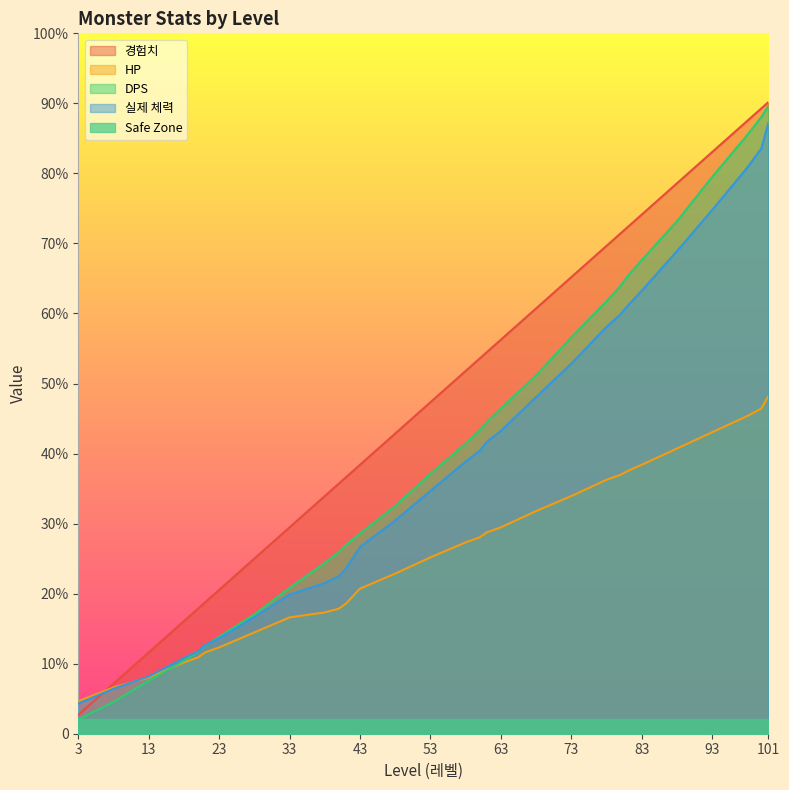

Reading left to right, extract all data points from this chart.

경험치: 75.0	200.0	325.0	450.0	500.0	525.0	575.0	700.0	825.0	950.0	1000.0	1025.0	1075.0	1200.0	1325.0	1450.0	1500.0	1525.0	1575.0	1700.0	1825.0	1950.0	2000.0	2025.0	2075.0	2200.0	2325.0	2450.0	2500.0	2525.0
HP: 130.0	185.0	225.0	285.0	305.0	325.0	345.0	405.0	465.0	485.0	500.0	520.0	580.0	640.0	705.0	765.0	785.0	805.0	825.0	890.0	950.0	1015.0	1035.0	1050.0	1075.0	1140.0	1205.0	1270.0	1300.0	1350.0
DPS: 56.7	127.1	212.0	291.9	327.3	350.6	387.3	477.0	583.0	683.0	726.8	754.9	799.9	910.3	1038.9	1160.1	1212.8	1246.0	1300.2	1432.5	1584.6	1728.5	1790.4	1829.2	1892.8	2048.4	2225.6	2393.2	2465.2	2509.8
실제 체력: 120.5	179.8	228.8	302.7	329.4	353.9	381.9	466.6	556.6	602.4	630.0	659.9	746.5	852.5	970.8	1087.8	1130.4	1166.4	1210.3	1345.7	1479.2	1626.0	1676.7	1710.5	1770.5	1928.9	2093.1	2263.1	2340.0	2442.2